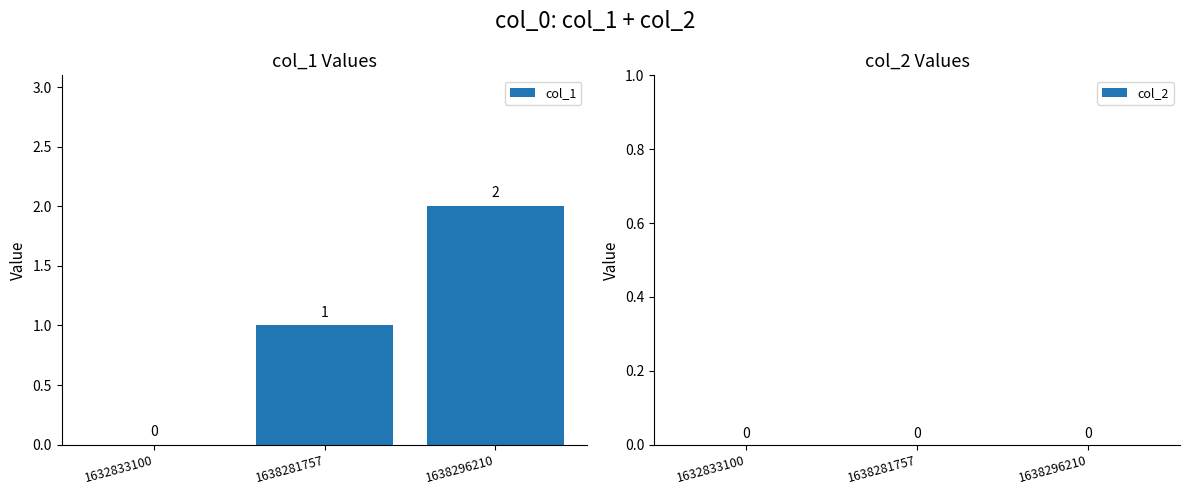

The chart shows a value of 2 at 1638296210. True or false?

True